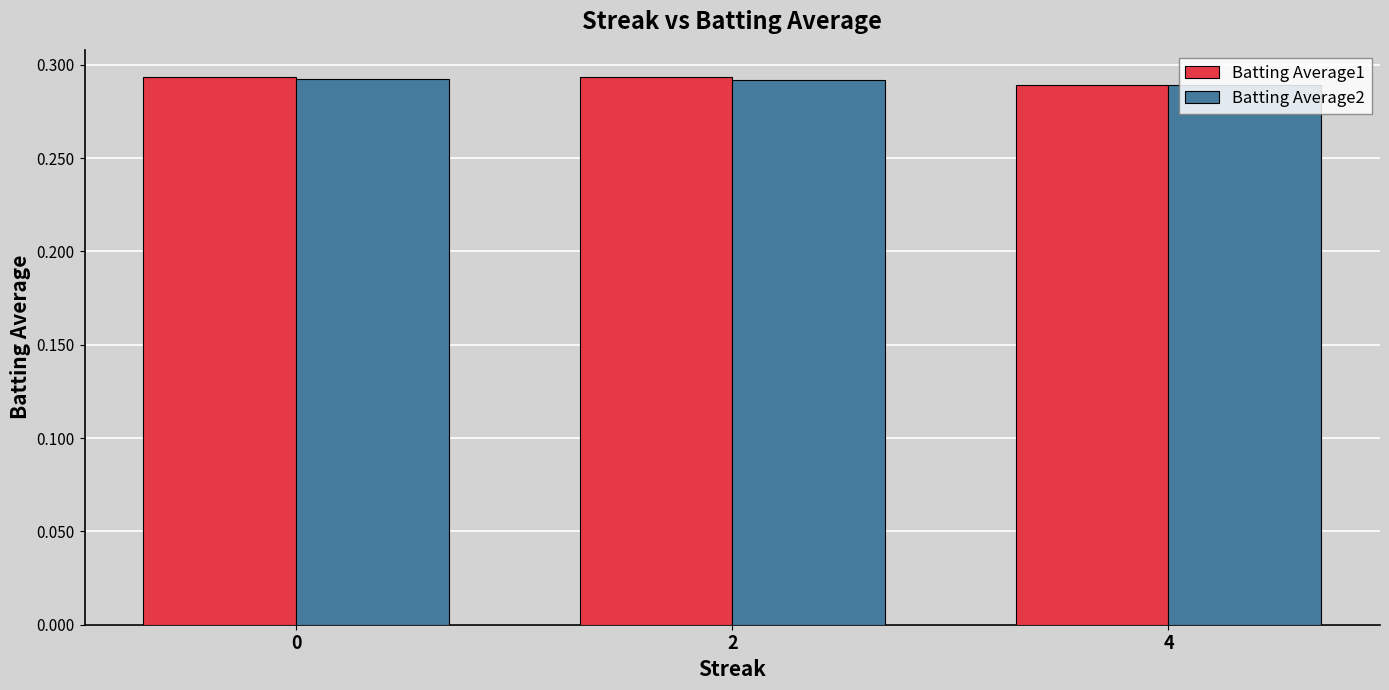

At how many categories does at least one series exceed 0?

3